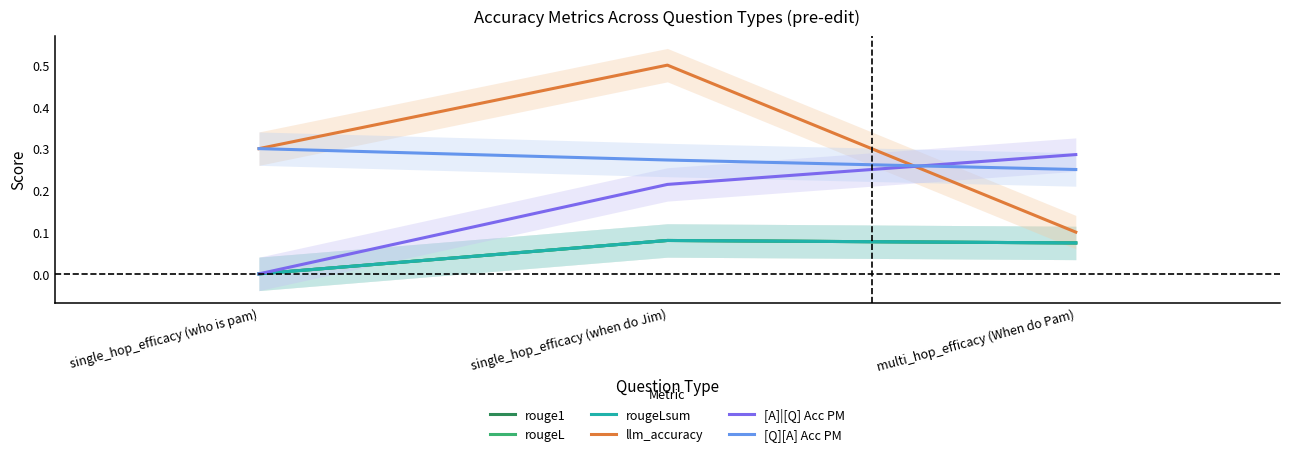

What is the maximum value shown in the chart?

0.5